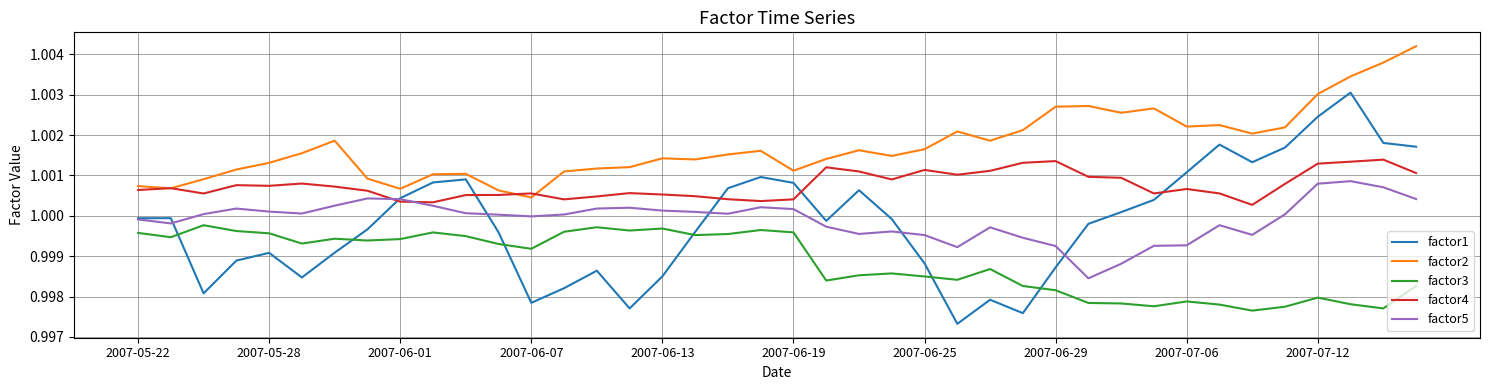

At how many categories does at least one series exceed 1?

40